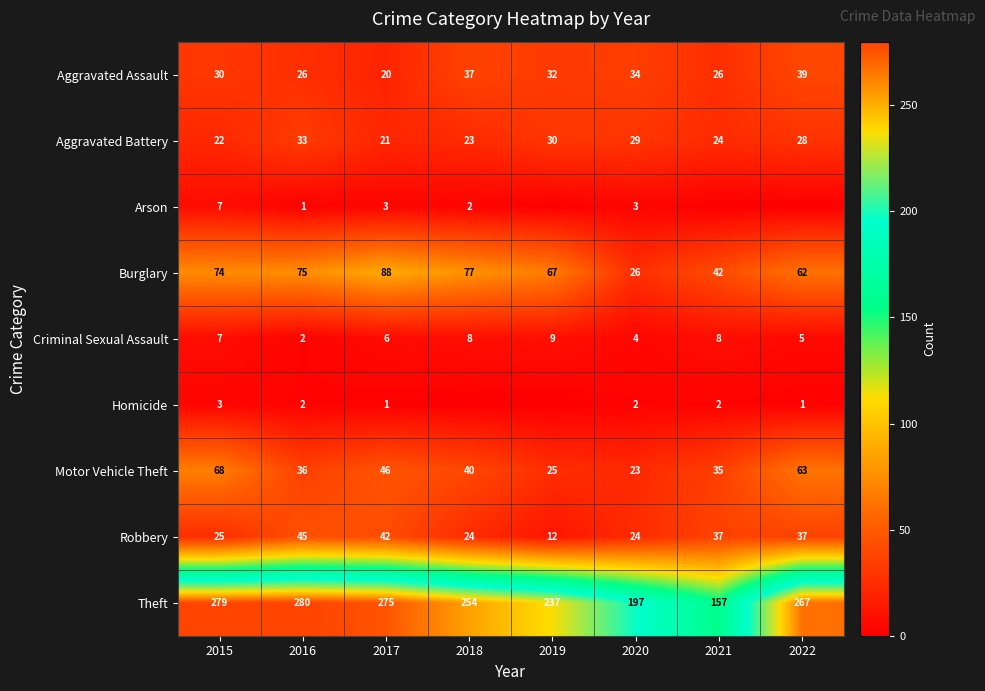

What is the approximate value of Motor Vehicle Theft at 2017, to the nearest 5?

45